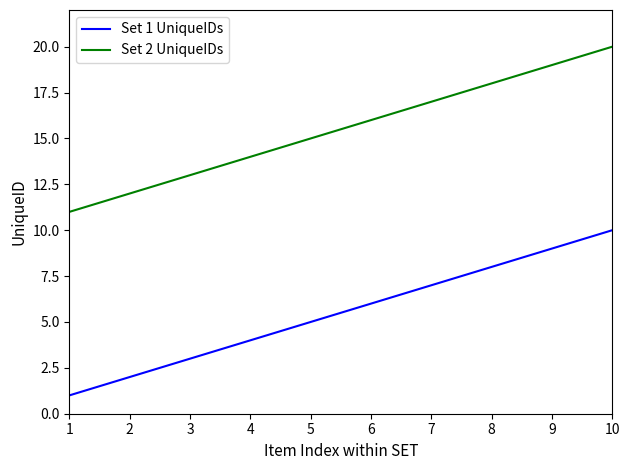

What is the minimum value shown in the chart?

1